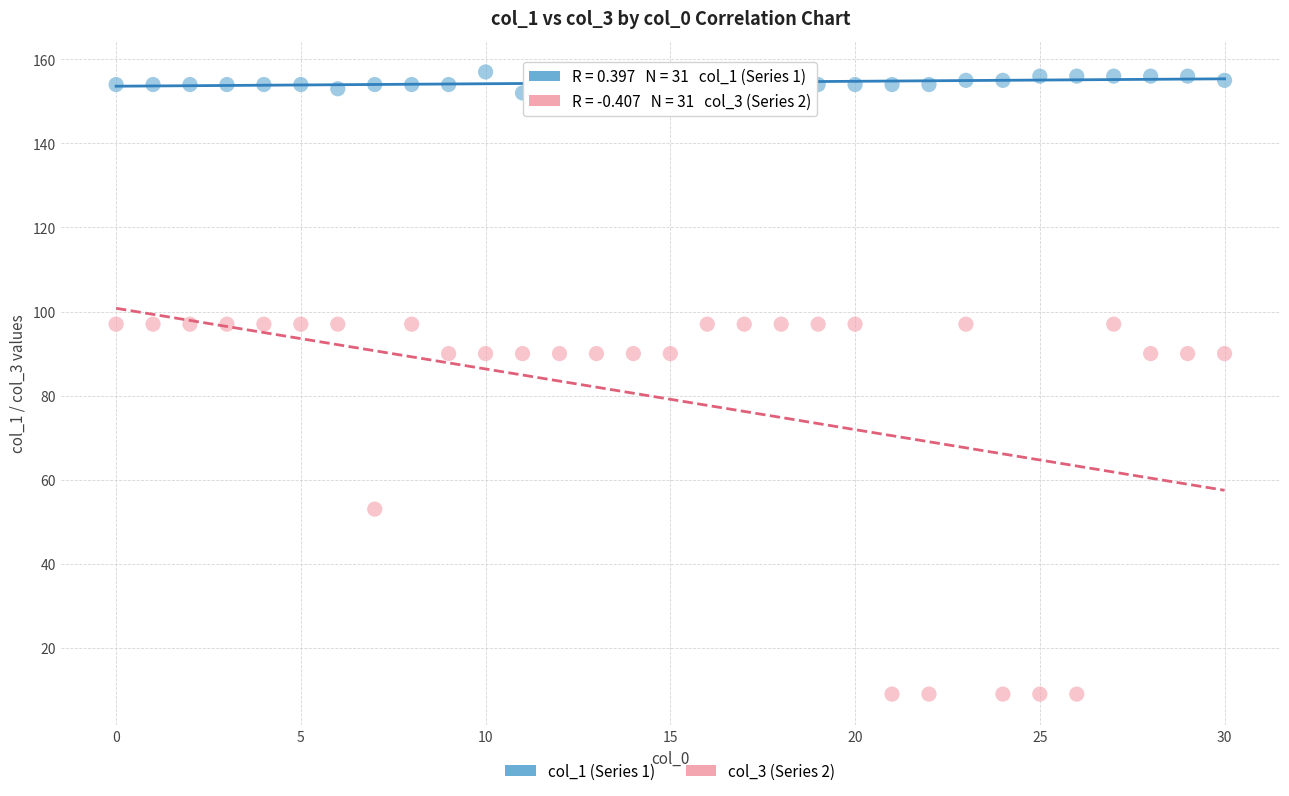

What are all the series names shown in the legend?

col_1 (Series 1), col_3 (Series 2)